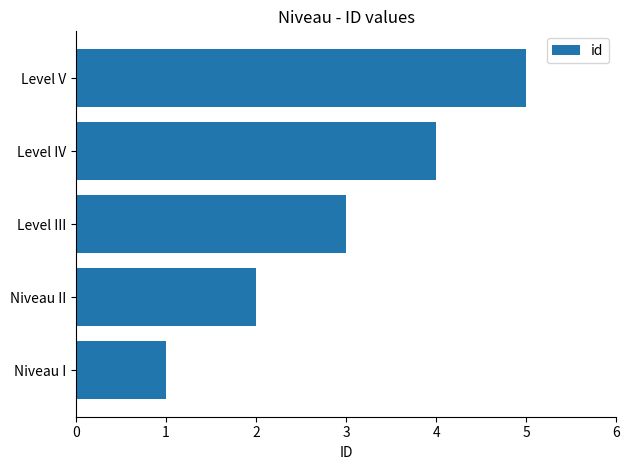

What is the ratio of the value at Level IV to the value at Niveau I?

4.0